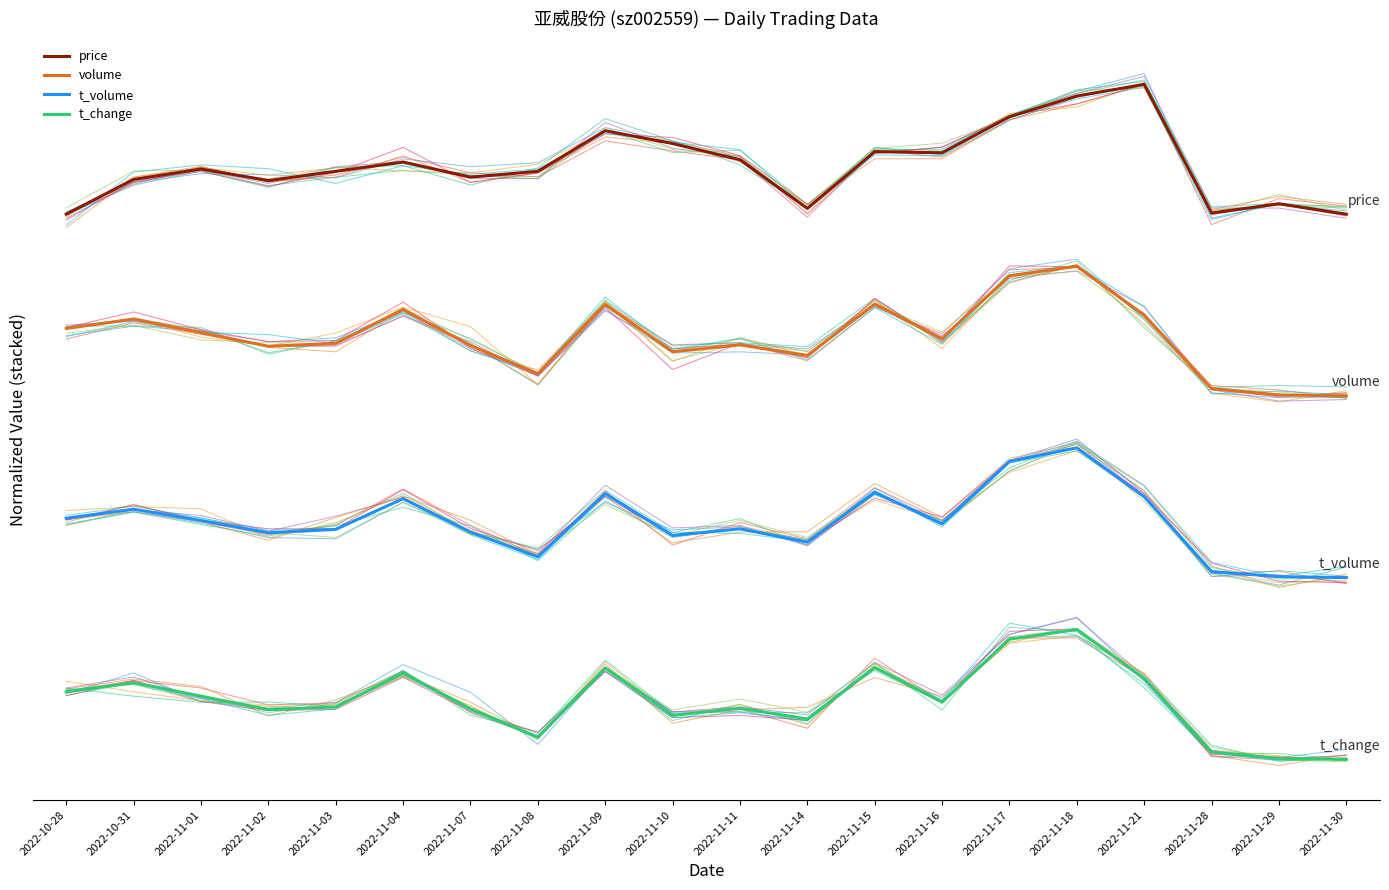

Rank the series by their average value, from lowest to highest.

t_change, t_volume, volume, price